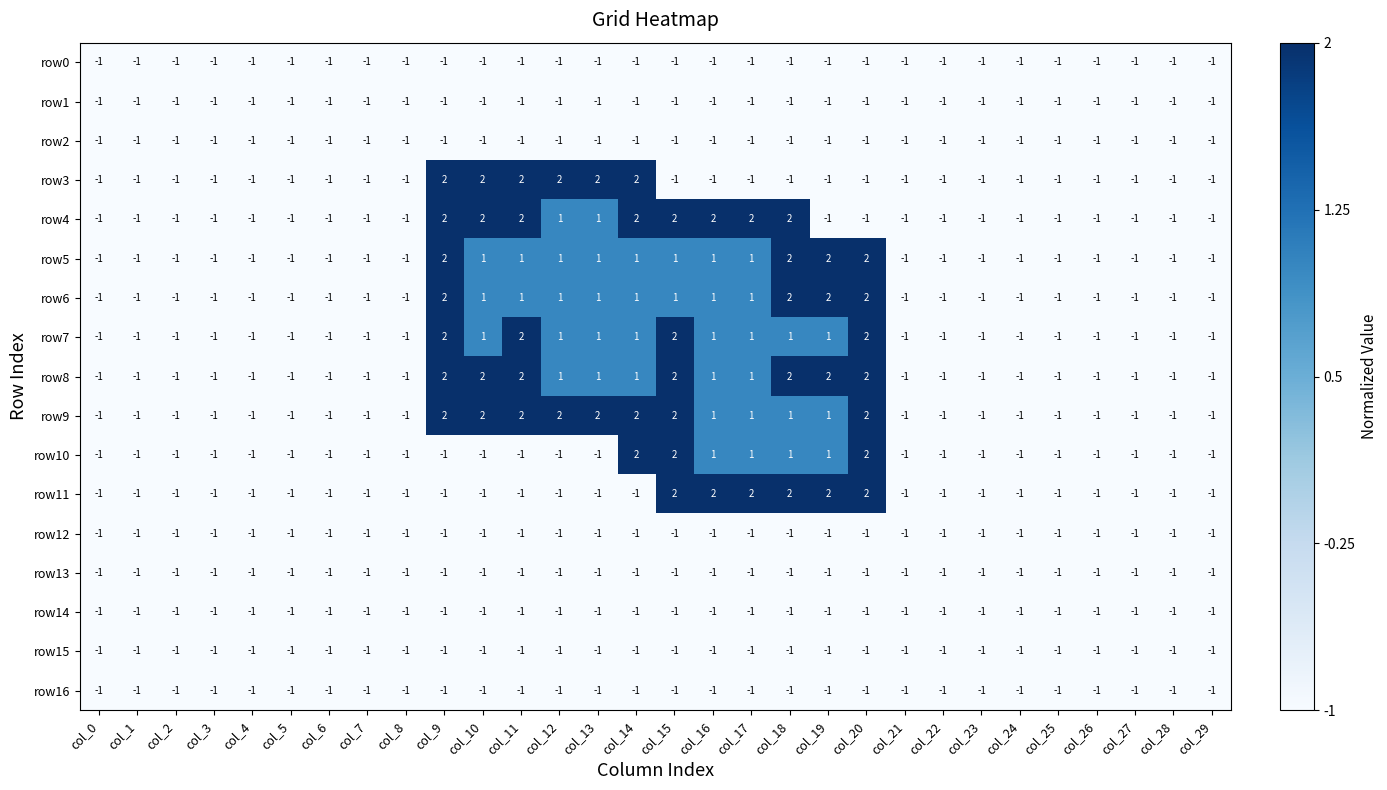

Which series has the largest total across all categories?

row9